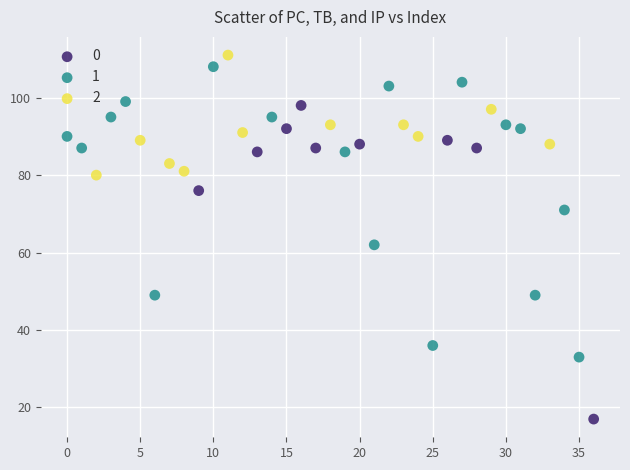

What are all the series names shown in the legend?

0, 1, 2